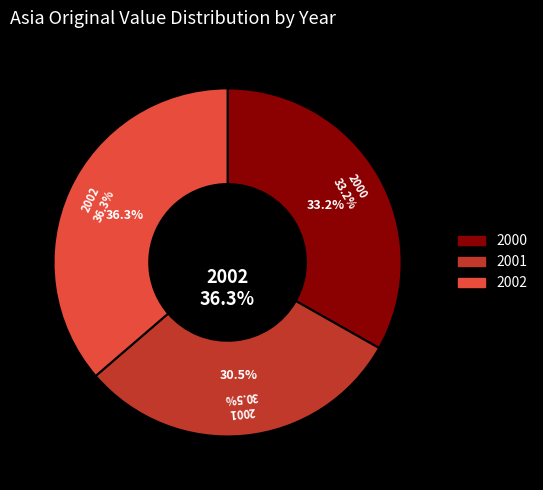

Is the sum of 2000 and 2001 greater than half?

Yes